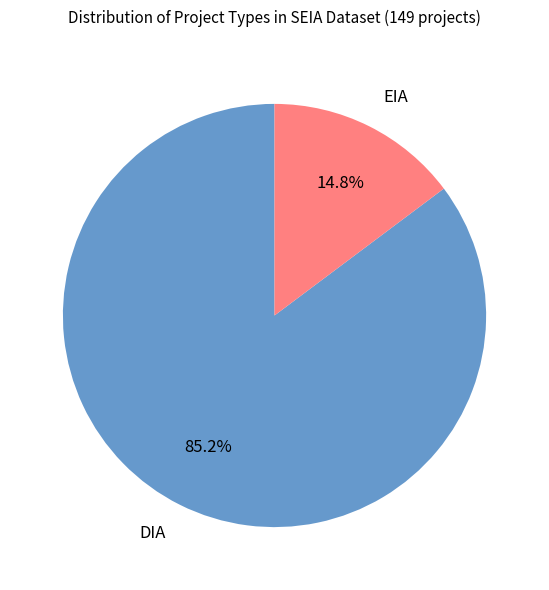

Count the number of slices in the pie.

2